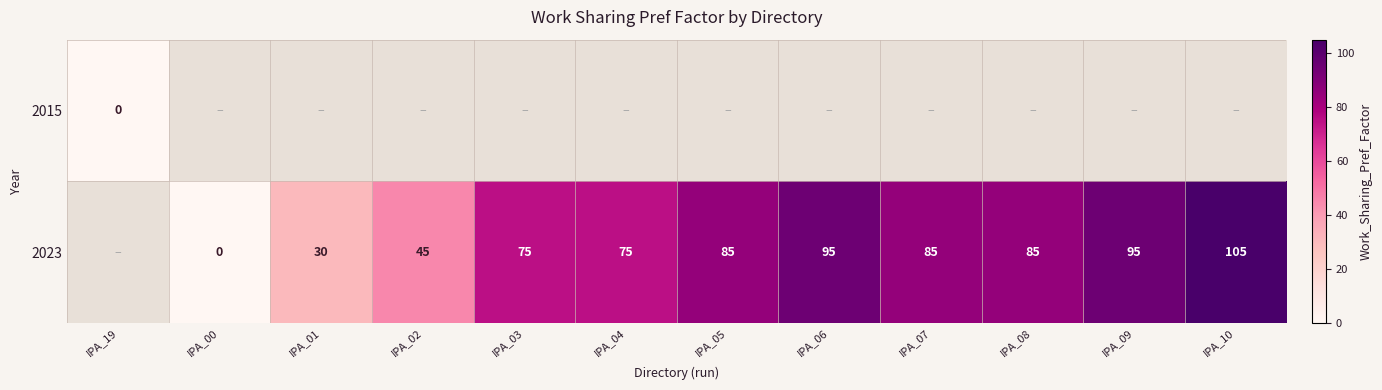

At which label does 2023 first exceed 75?

IPA_05